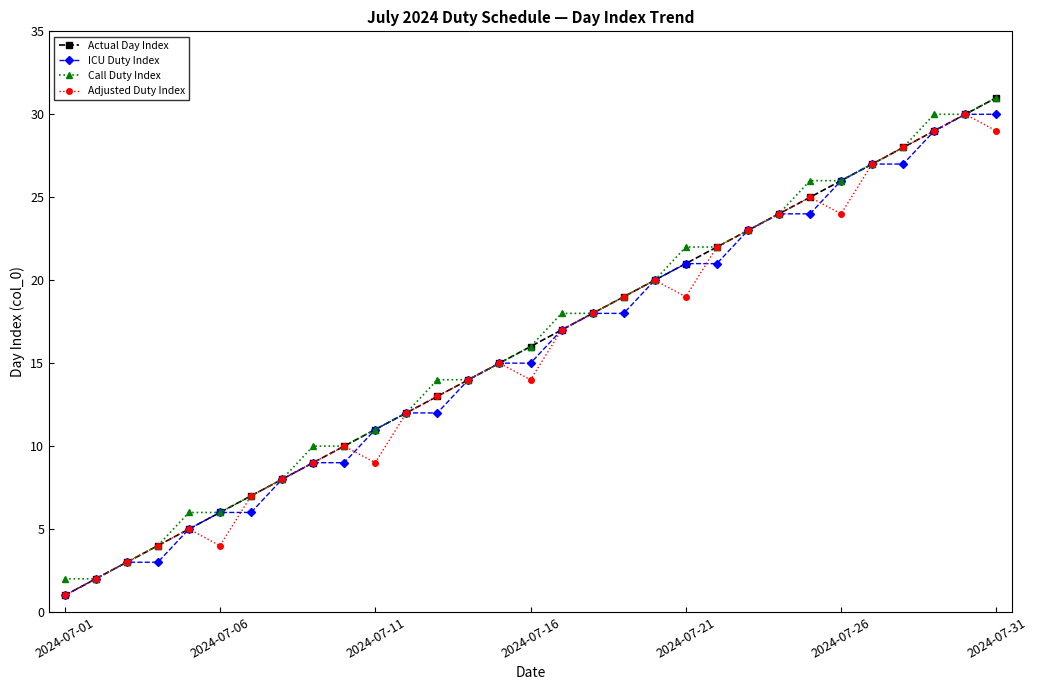

Which series has the largest range (max minus min)?

Actual Day Index